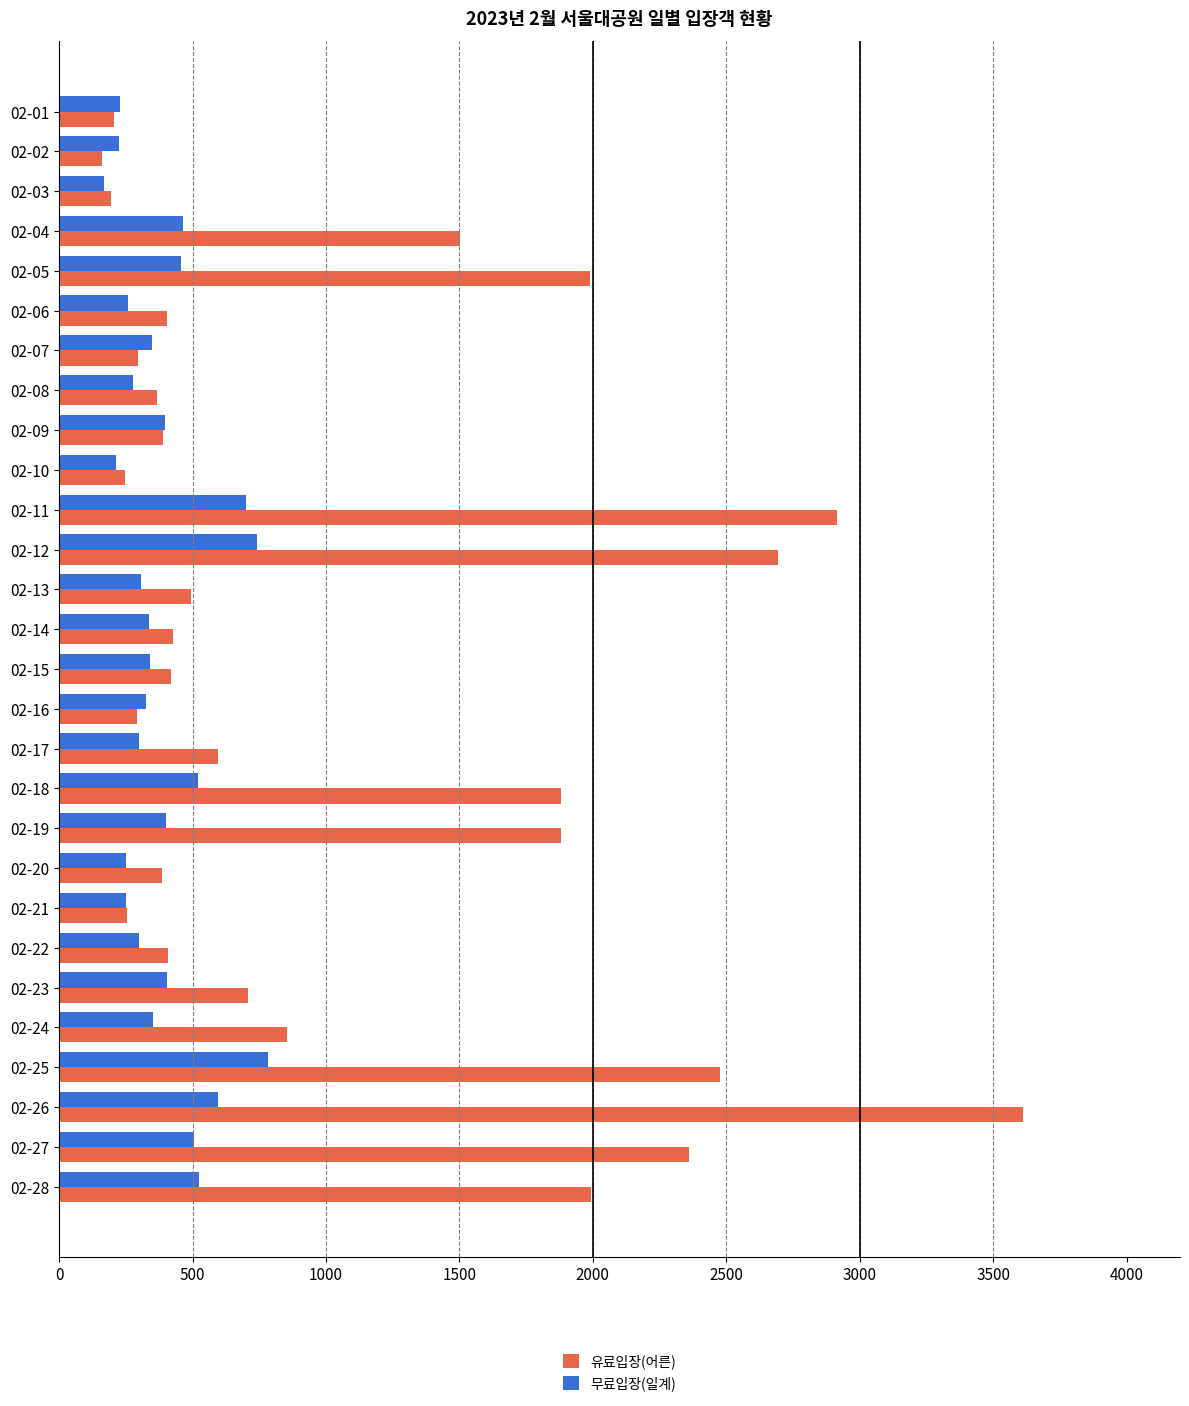

What are all the series names shown in the legend?

유료입장(어른), 무료입장(일계)